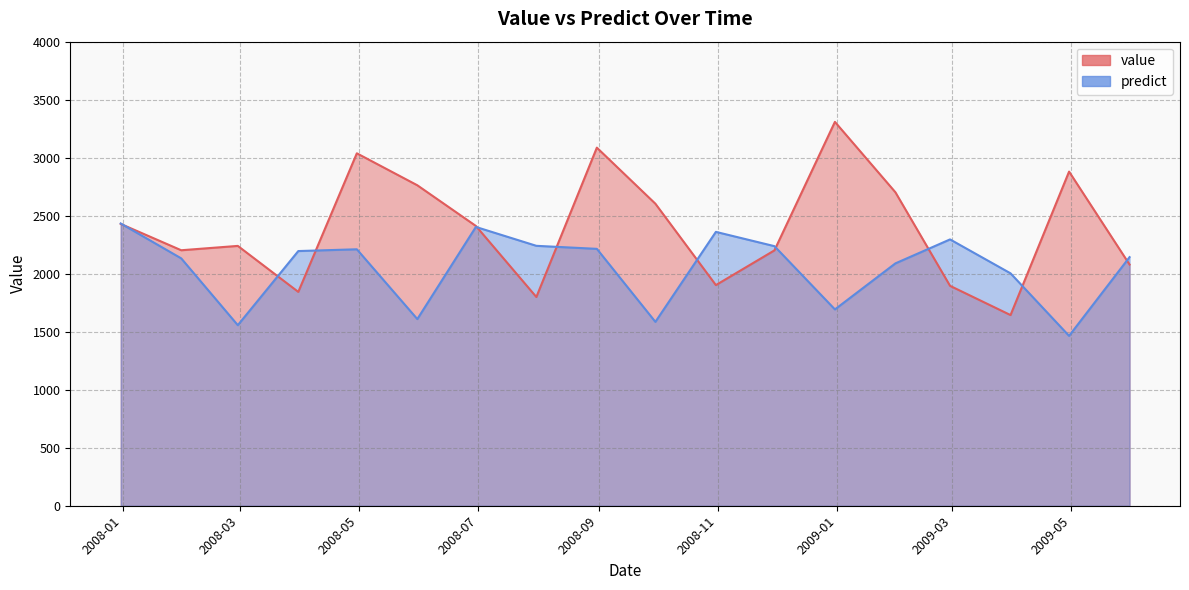

At which label does value first exceed 2411?

2007-12-31